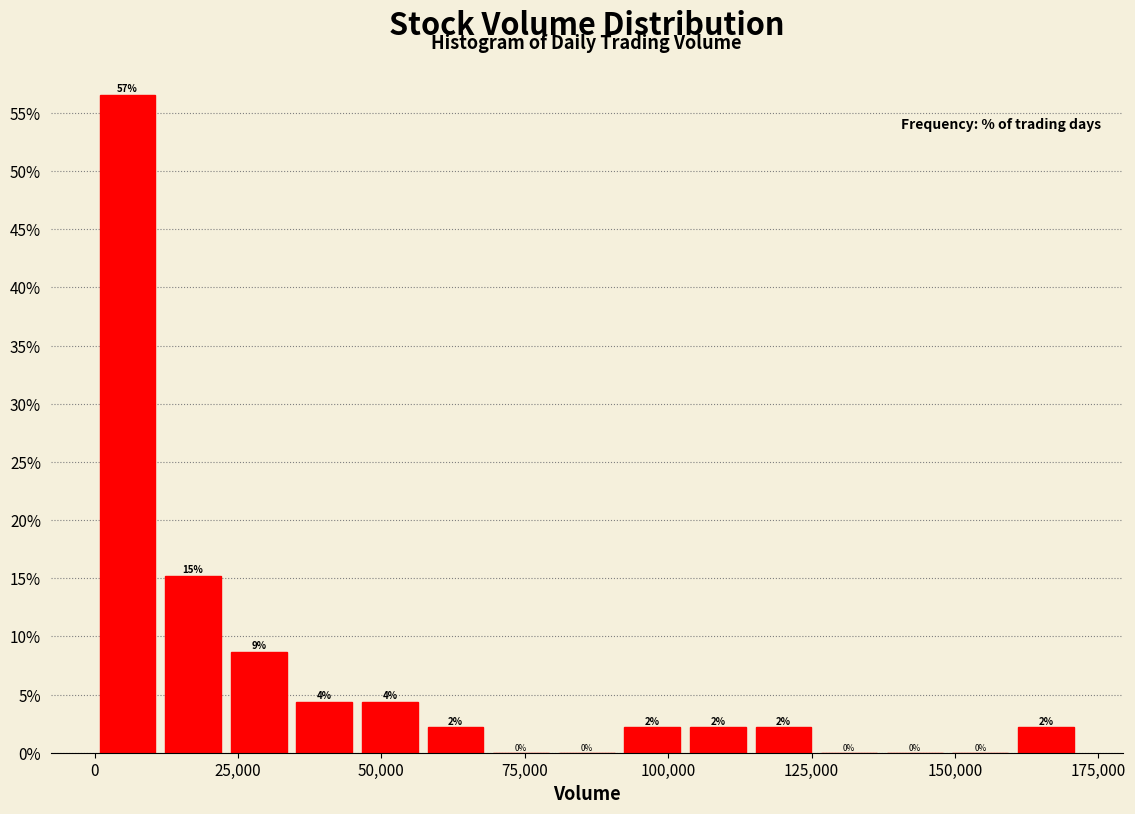

Around what value on the x-axis is the tallest bar? Give the approximate position of its centre, as read against the axis.

5000